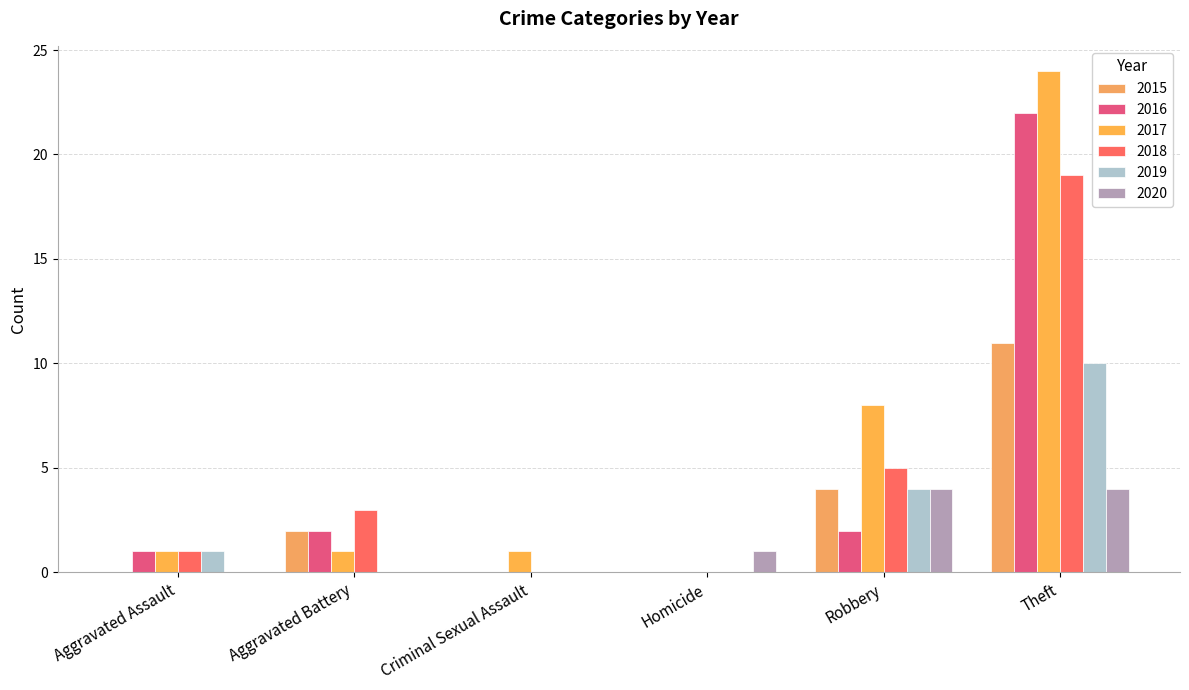

What is the spread (max minus min) of values at Homicide?

1